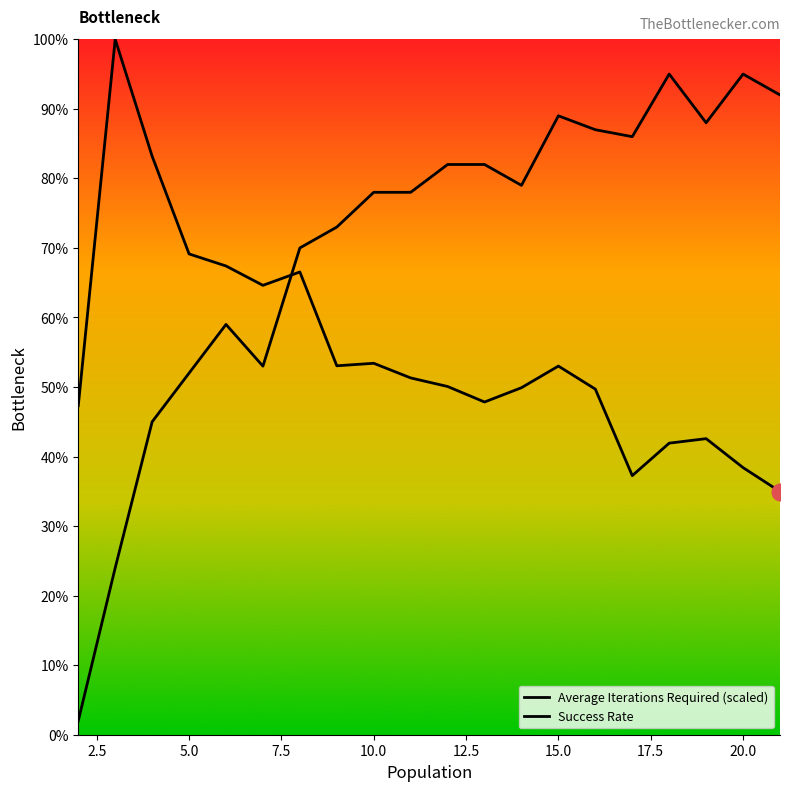

What is the sum of all Average Iterations Required (scaled) values?

1101.6